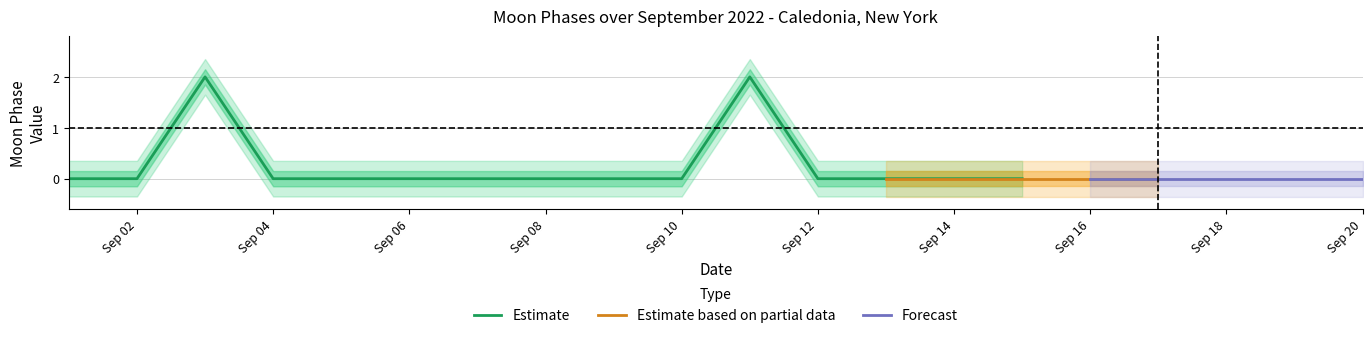

Which has a higher value, 2022-09-09 or 2022-09-08?

2022-09-09